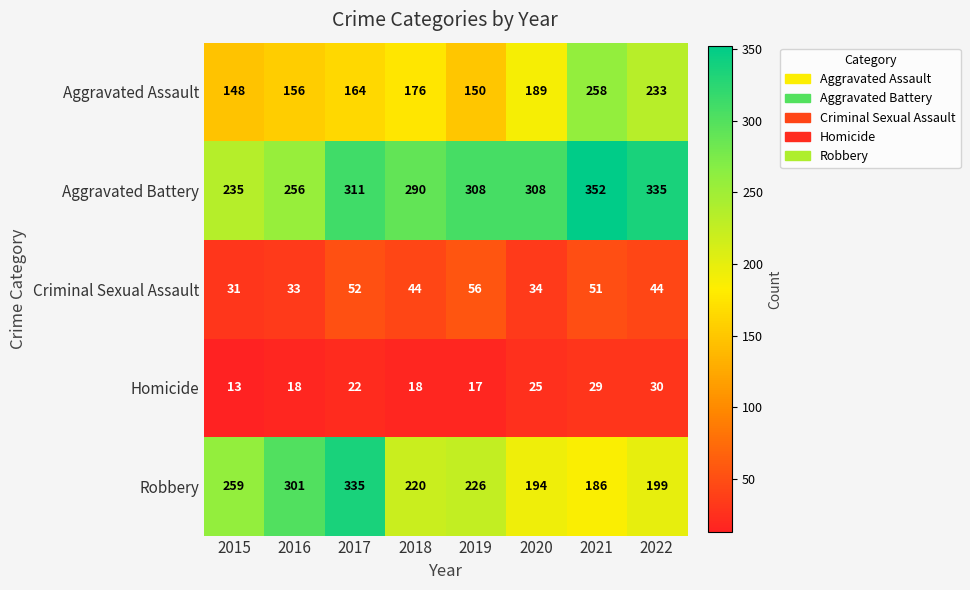

Is it true that Aggravated Assault equals 164 at 2017?

True